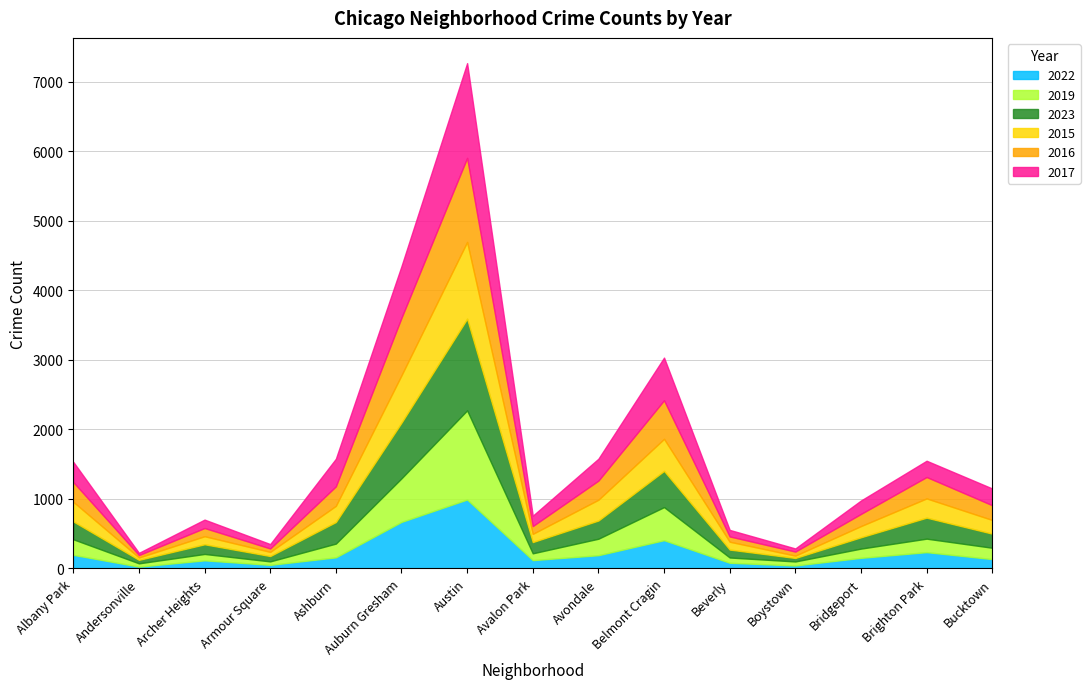

How many times do 2019 and 2016 cross each other?

6